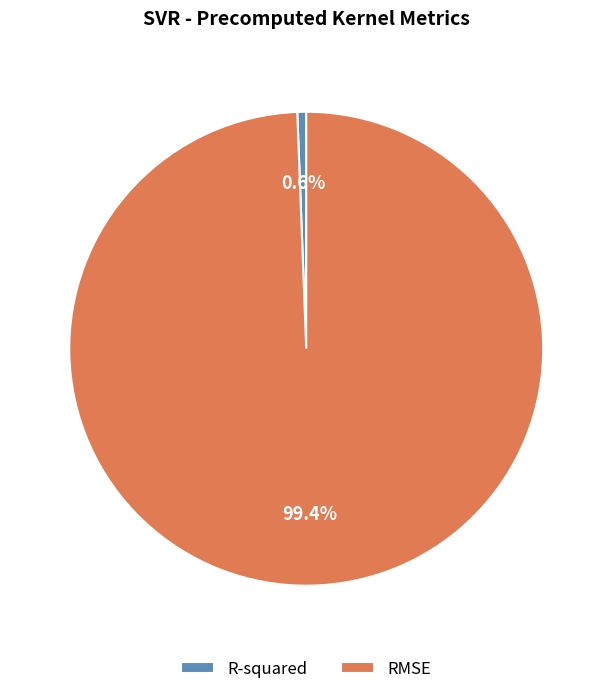

How many slices are in this pie chart?

2